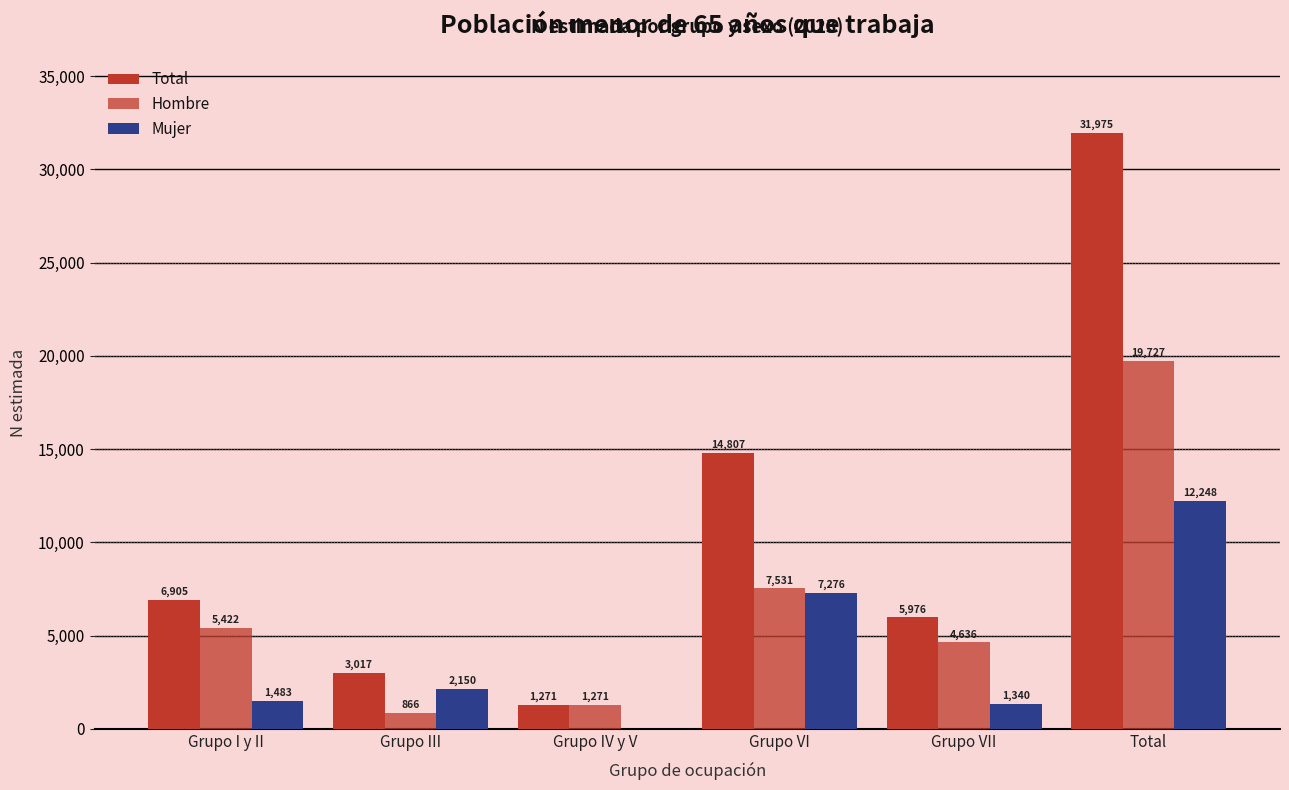

The value of Total at Grupo IV y V is 2098. True or false?

False